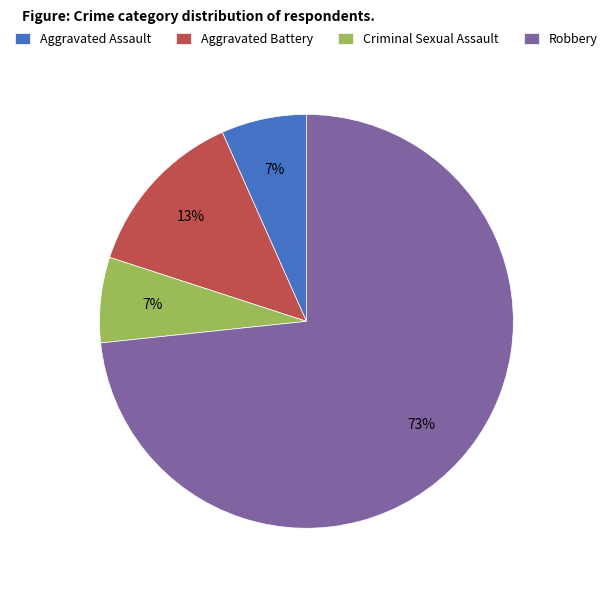

How many segments does this pie chart have?

4